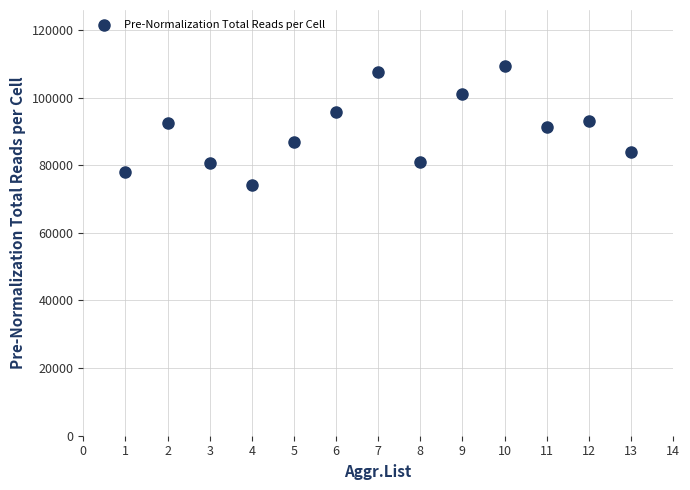

What is the range of X values (max minus min)?

12